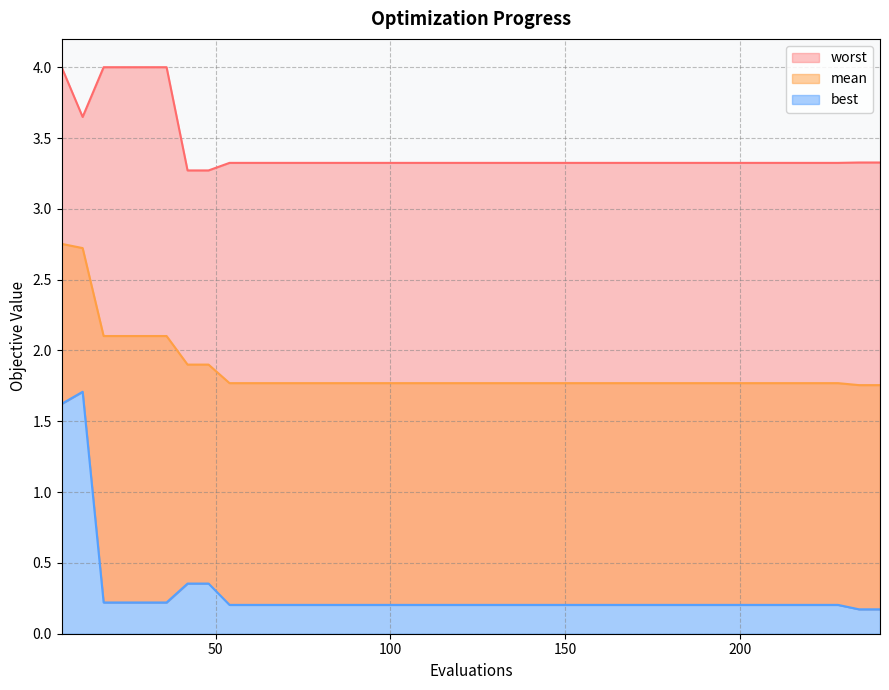

Which category has the lowest value across all series?

234